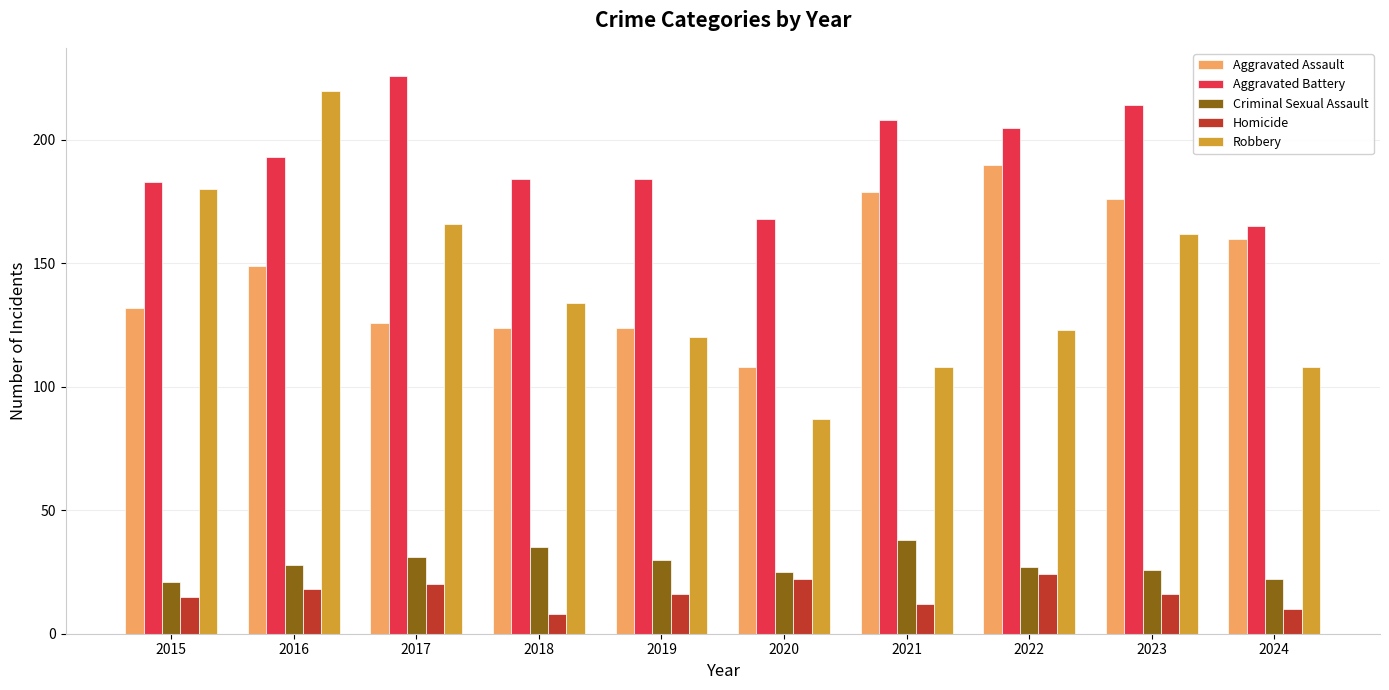

True or false: Homicide has a value of 16 at 2023.

True